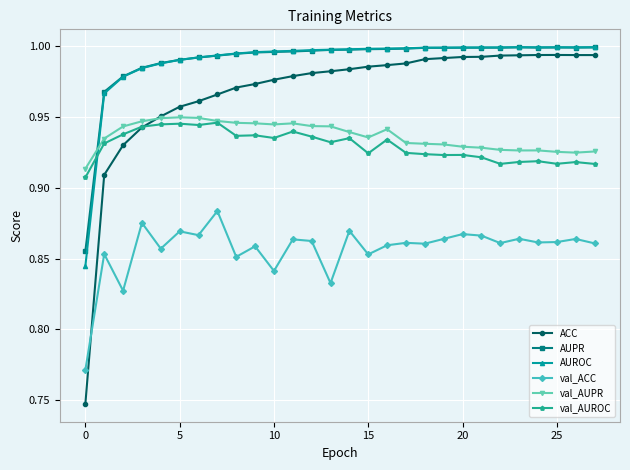

True or false: val_AUROC and ACC cross at least once.

True